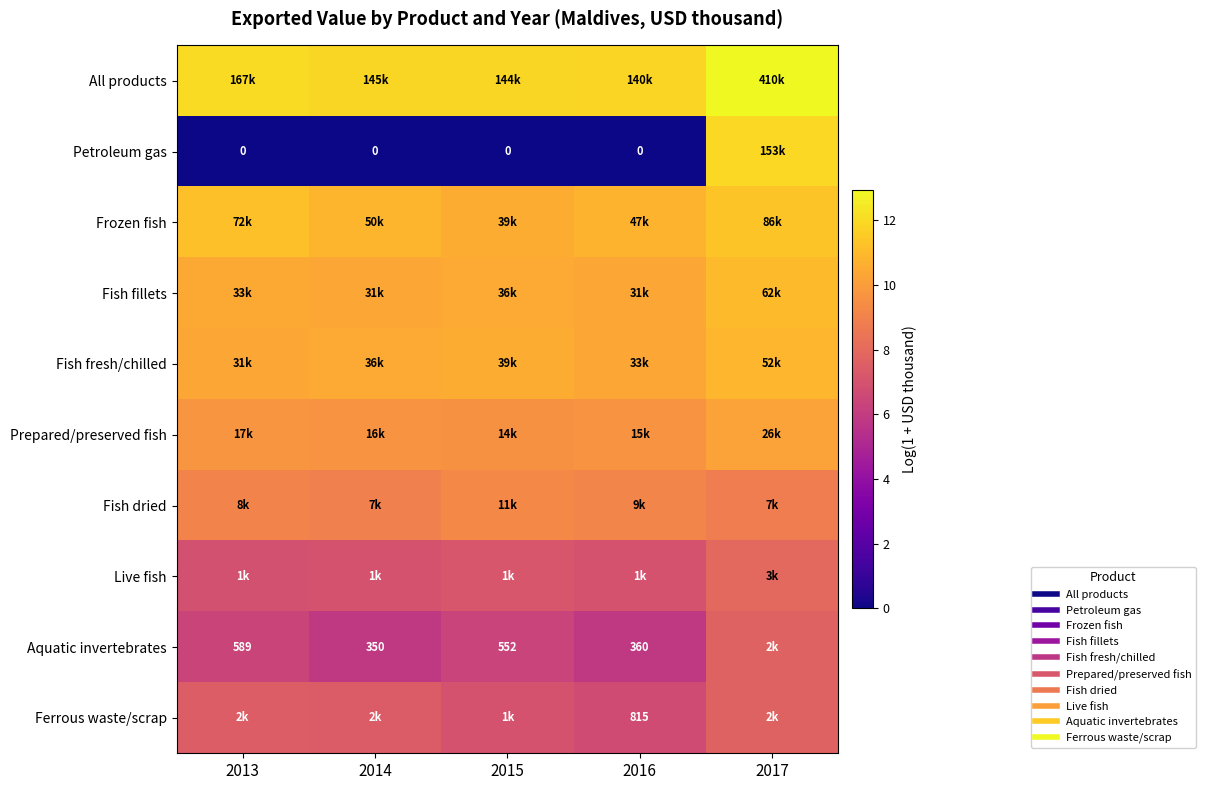

What value does the Aquatic invertebrates series have at 2017?

7.7